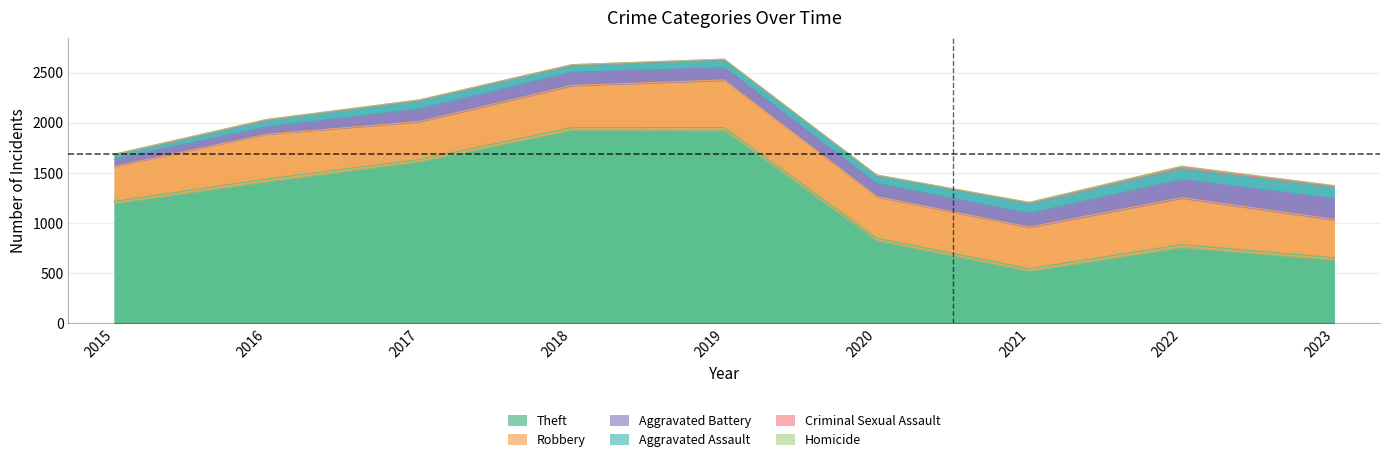

True or false: Aggravated Assault has a value of 47 at 2019.

False